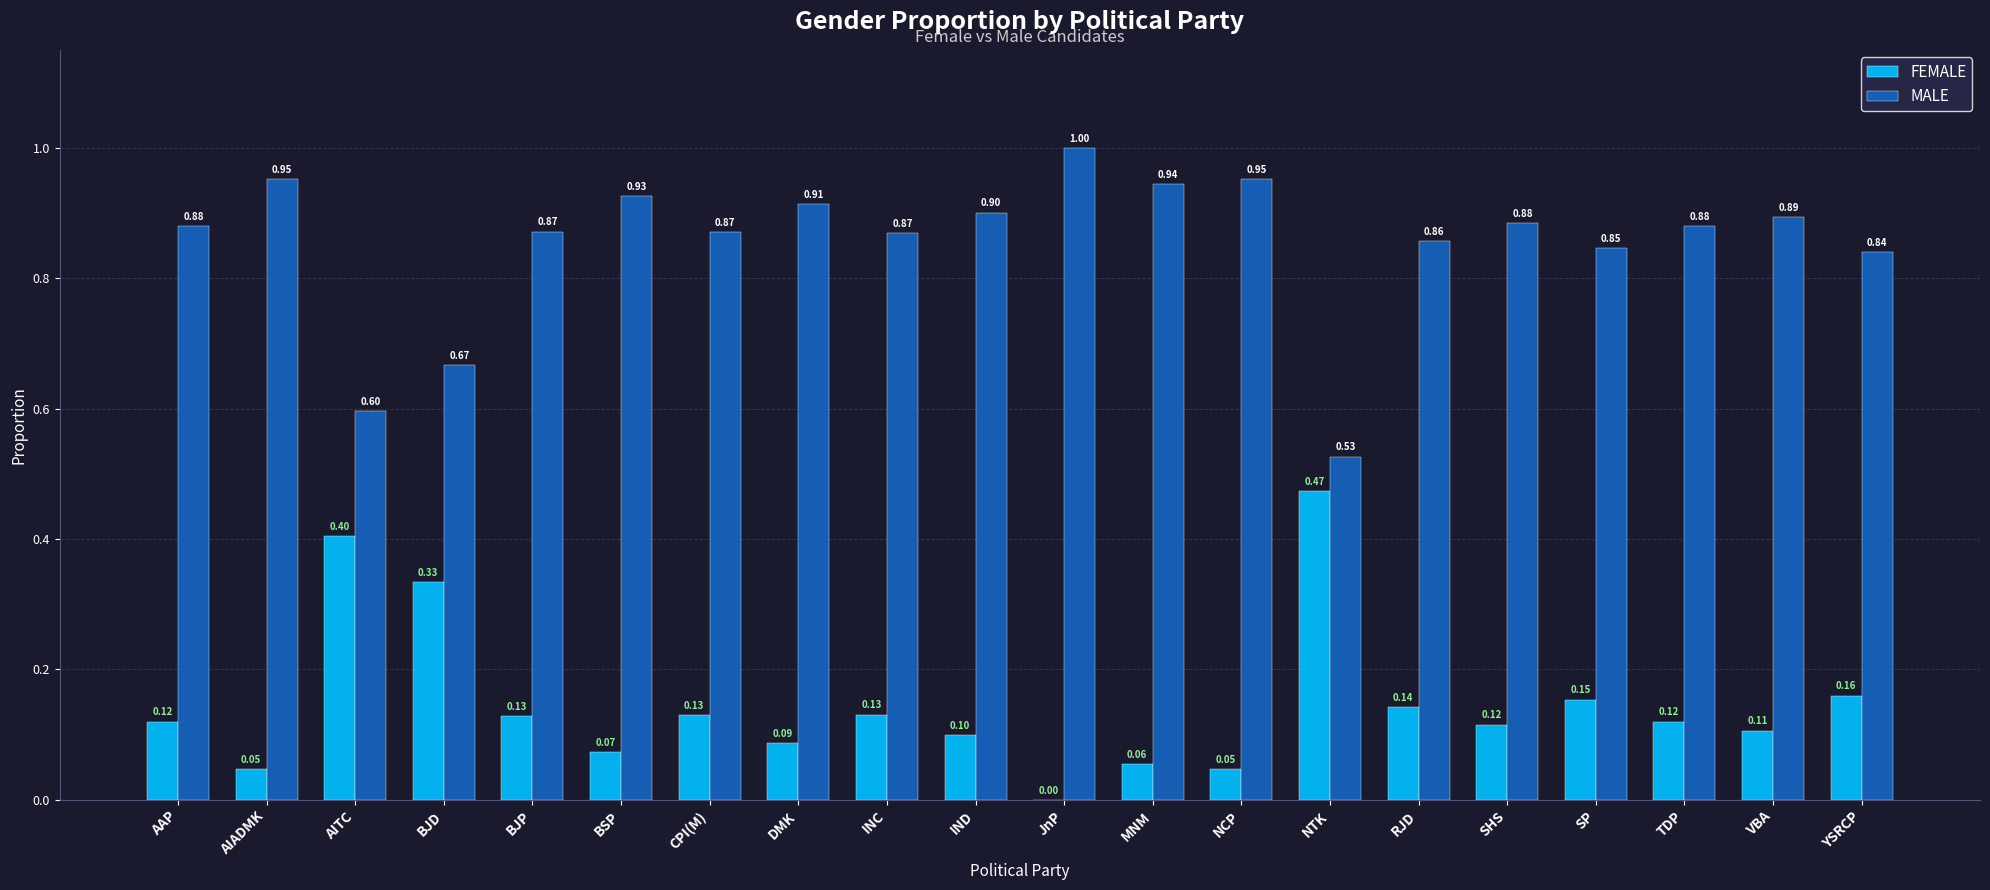

Is the value of FEMALE at YSRCP greater than the value of MALE at JnP?

No